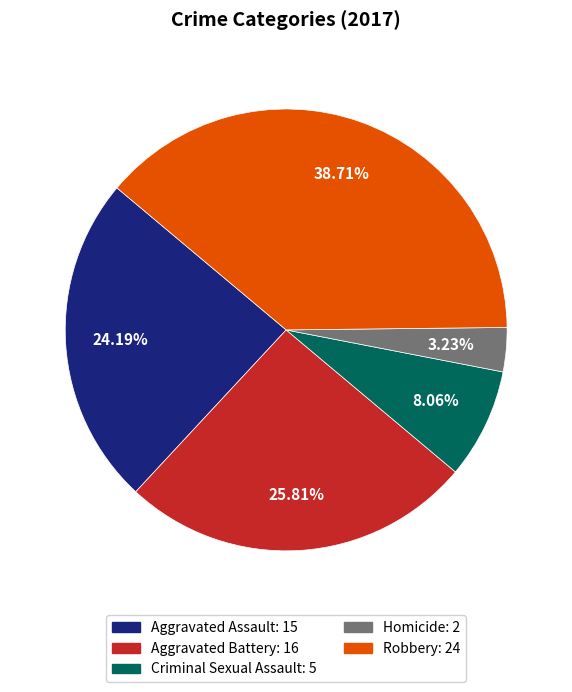

Count the number of slices in the pie.

5